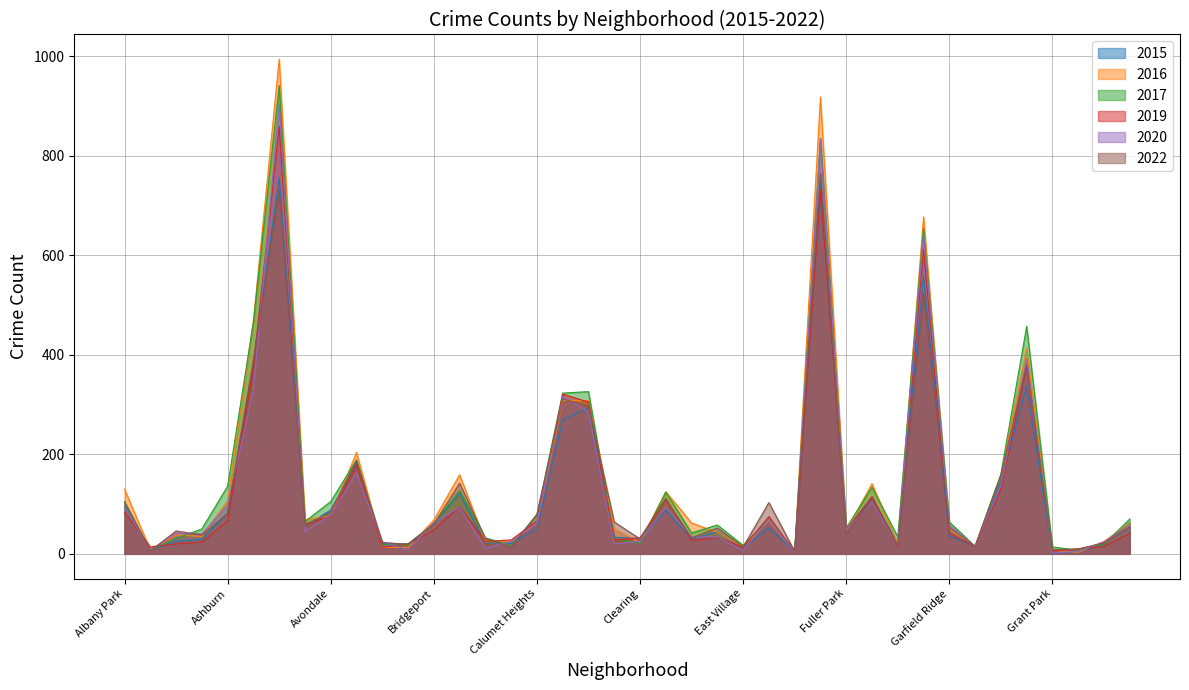

The 2017 series shows 835 at Englewood. True or false?

True